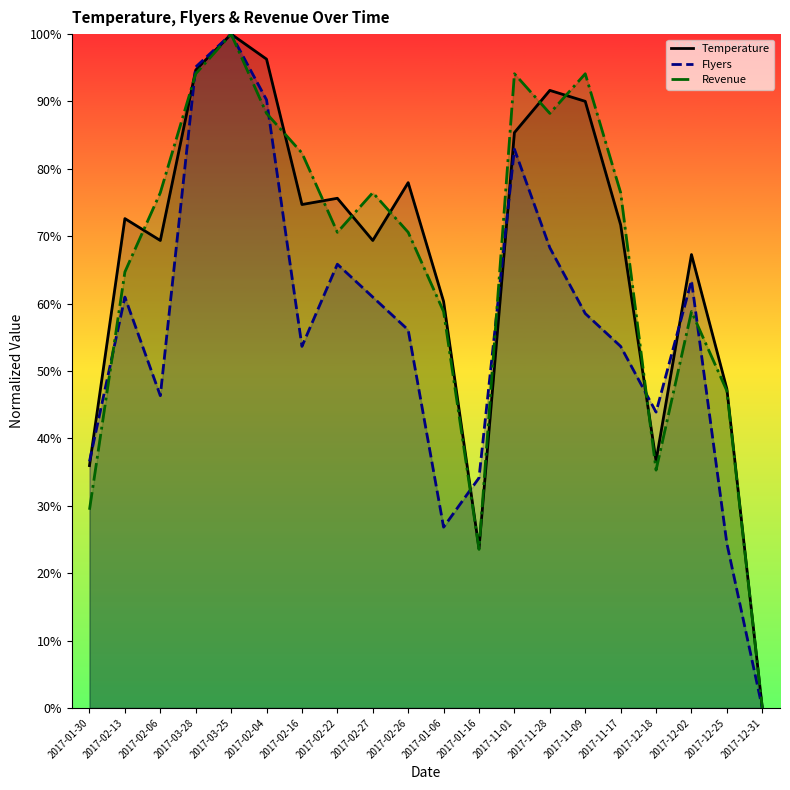

What is the spread (max minus min) of values at 2017-02-04?

8.1